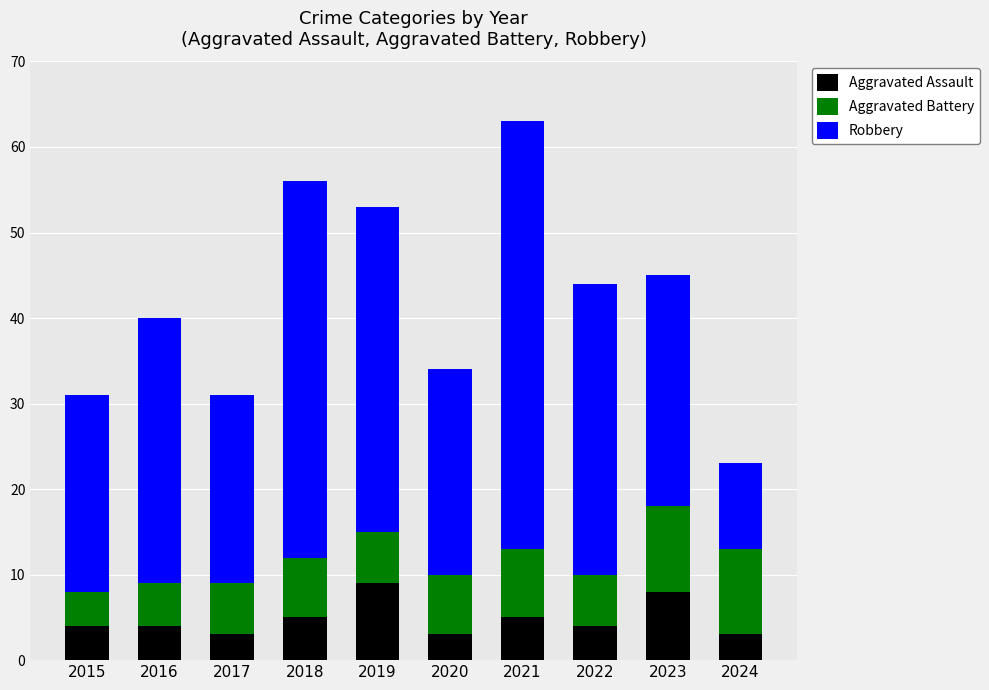

The Aggravated Assault series shows 5 at 2018. True or false?

True